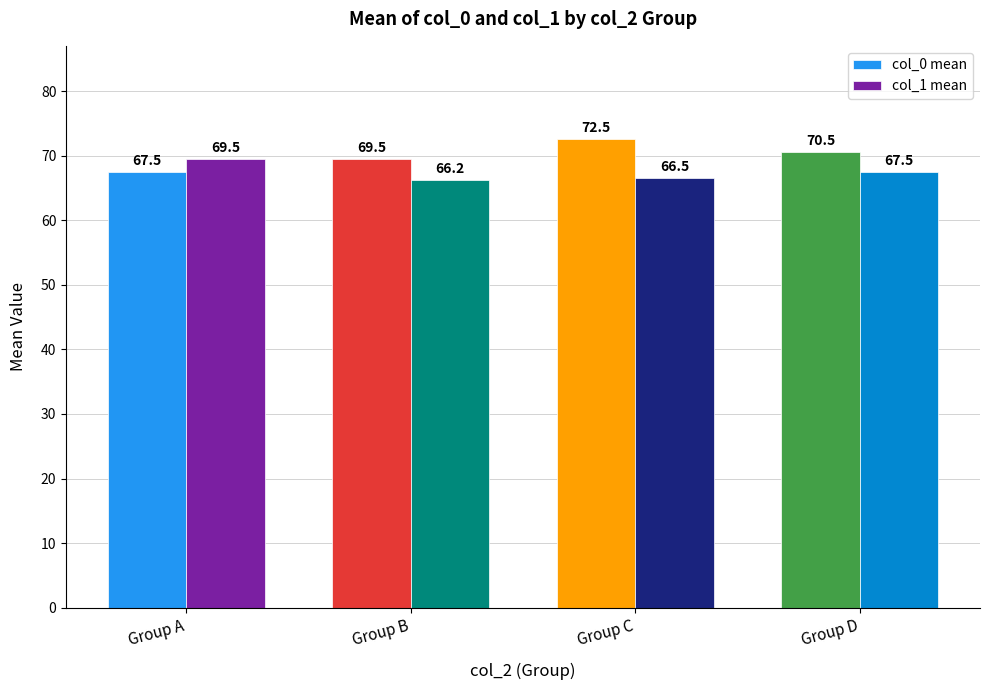

What is the smallest value displayed?

66.2